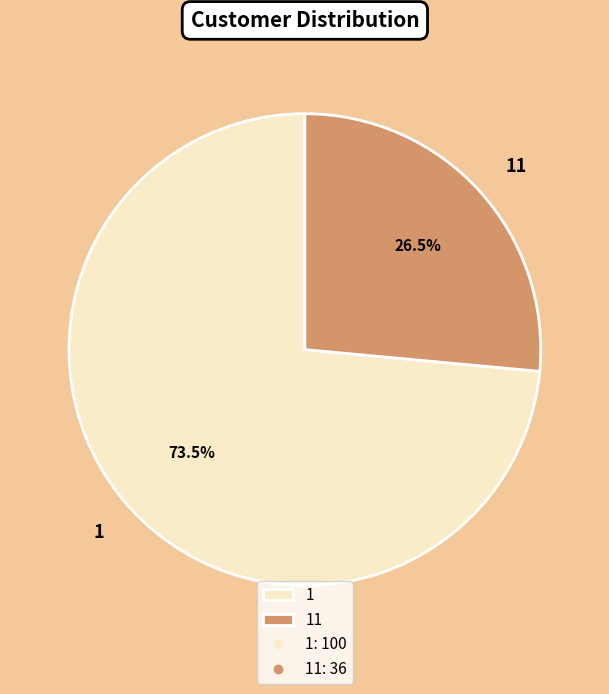

What is the majority slice?

1